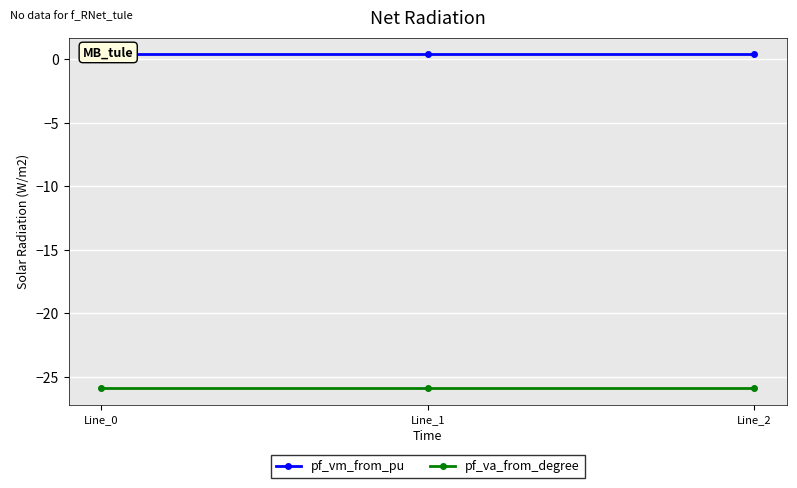

What is the sum of the pf_vm_from_pu values at Line_0 and Line_2?

0.8